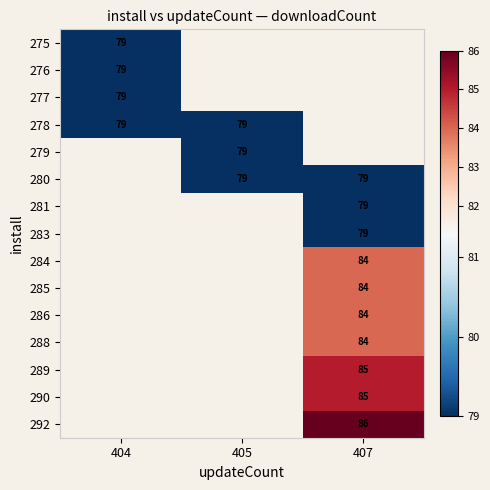

Is it true that 278 equals 79 at 405?

True